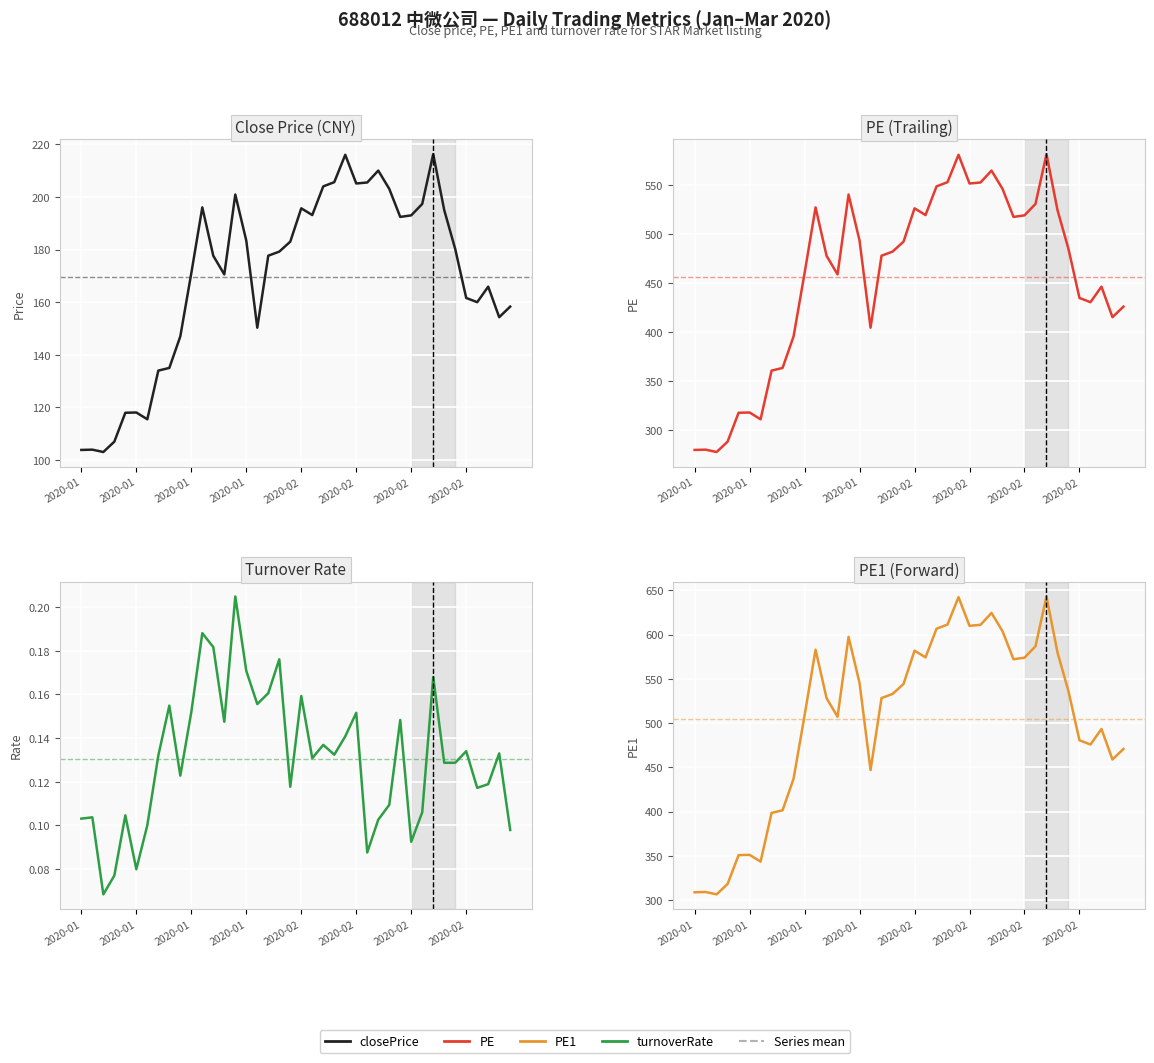

What is the greatest value displayed?

643.0